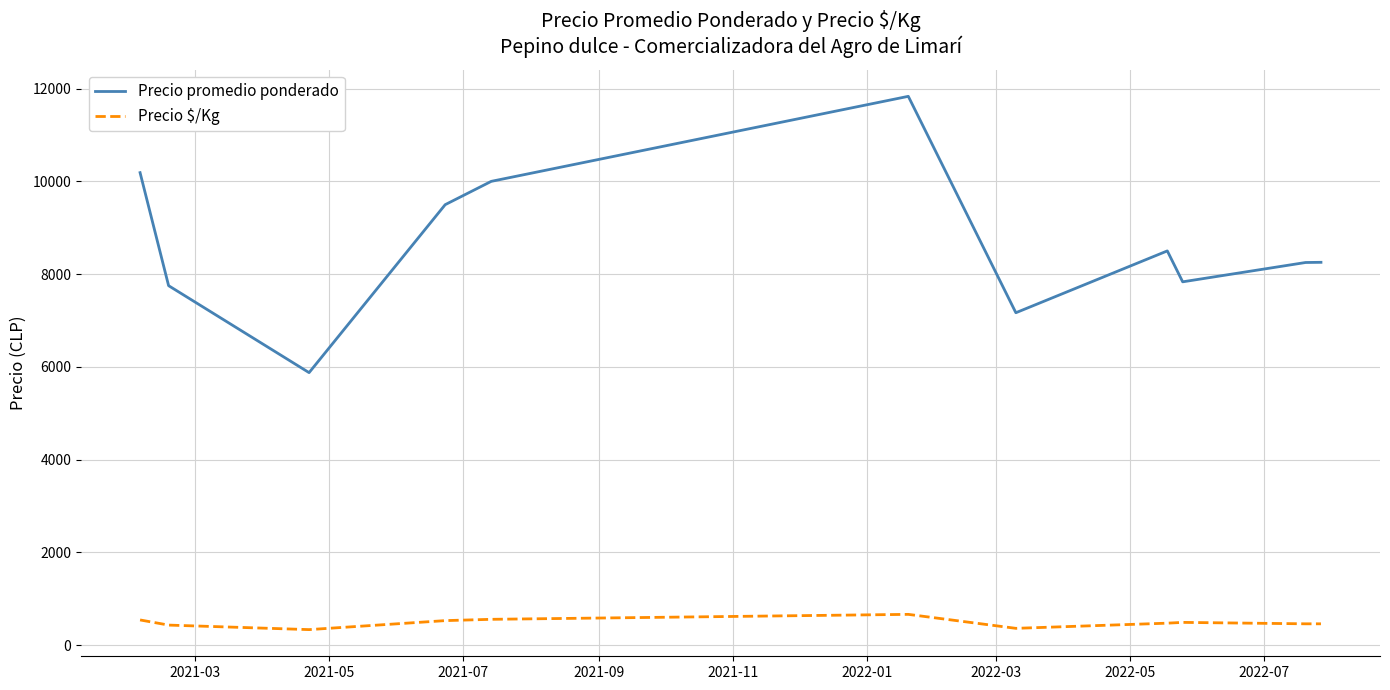

Which series has the widest spread of values?

Precio promedio ponderado